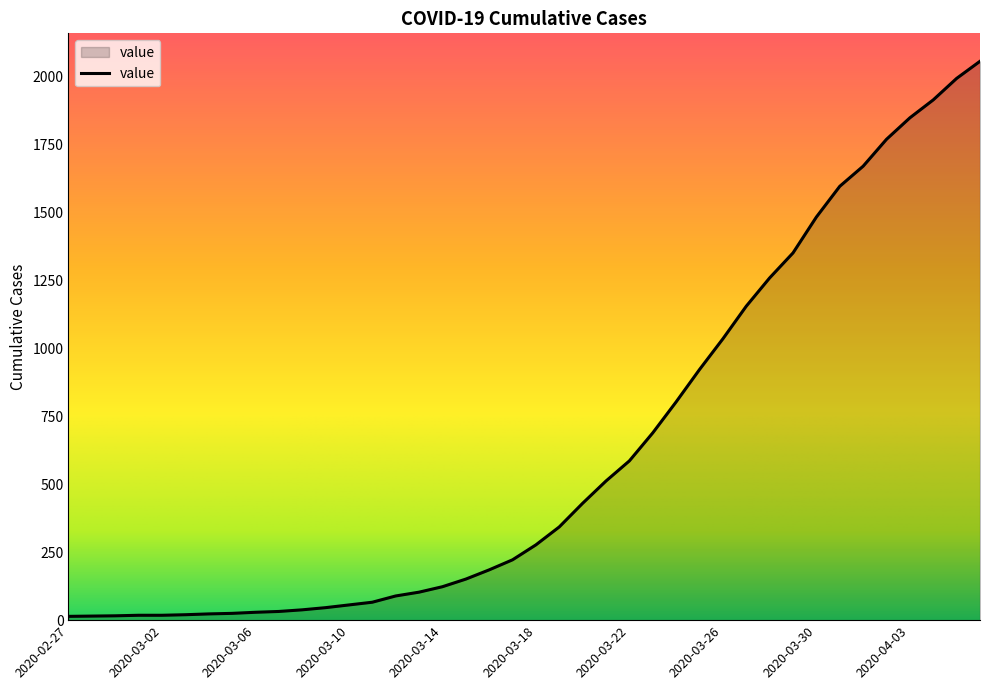

What is the maximum value shown in the chart?

2056